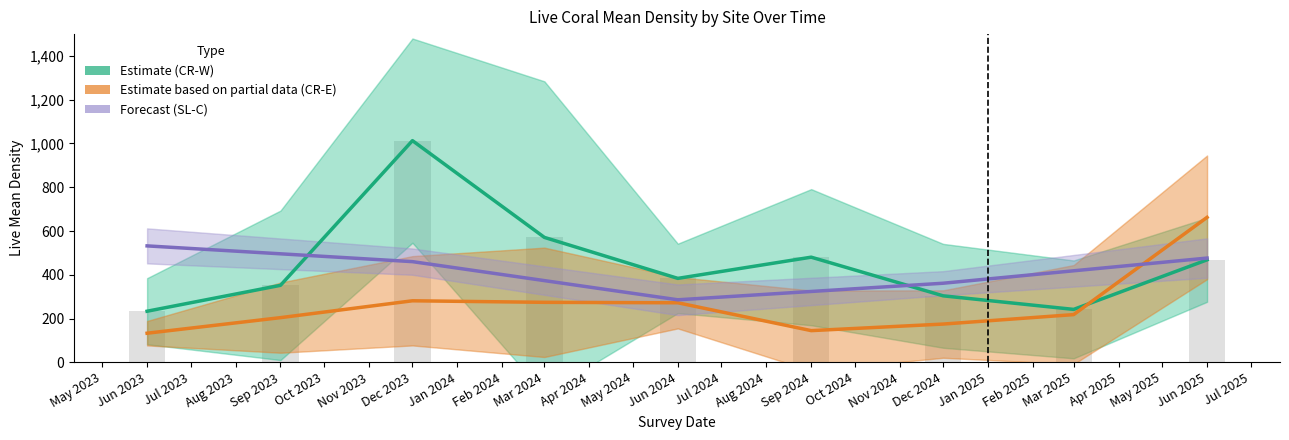

What is the difference between the second highest and minimum values in the CR-E_LiveSD series?

194.1